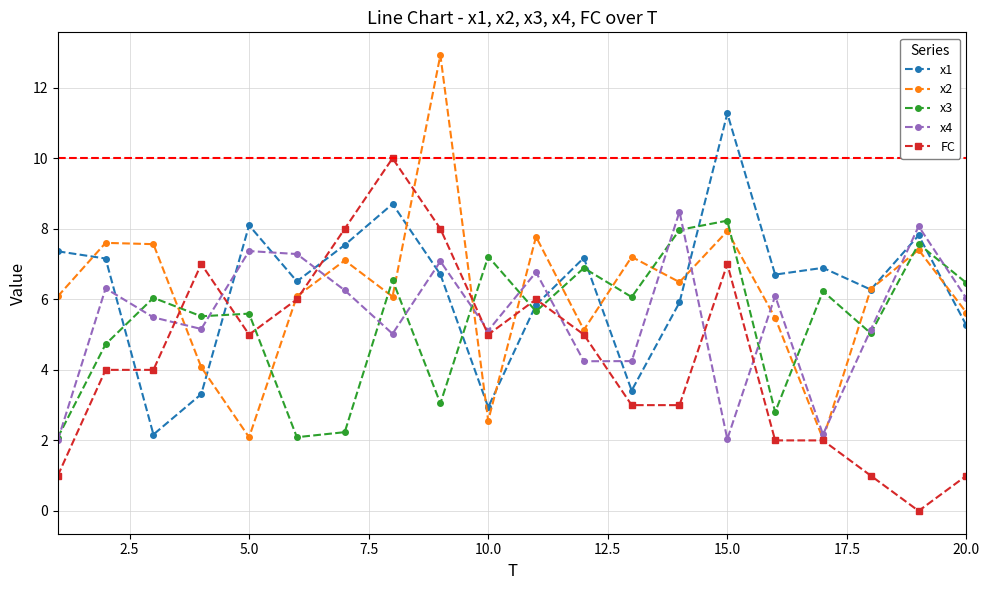

Which series has the largest total across all categories?

x1